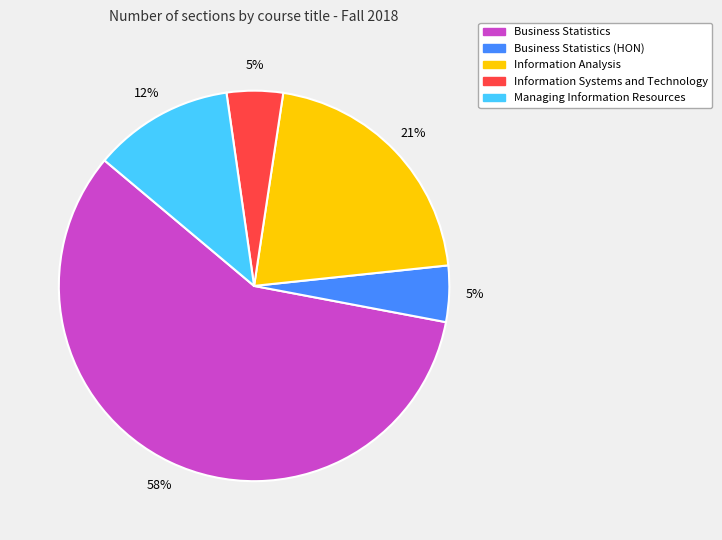

Does any single category account for the majority?

Yes